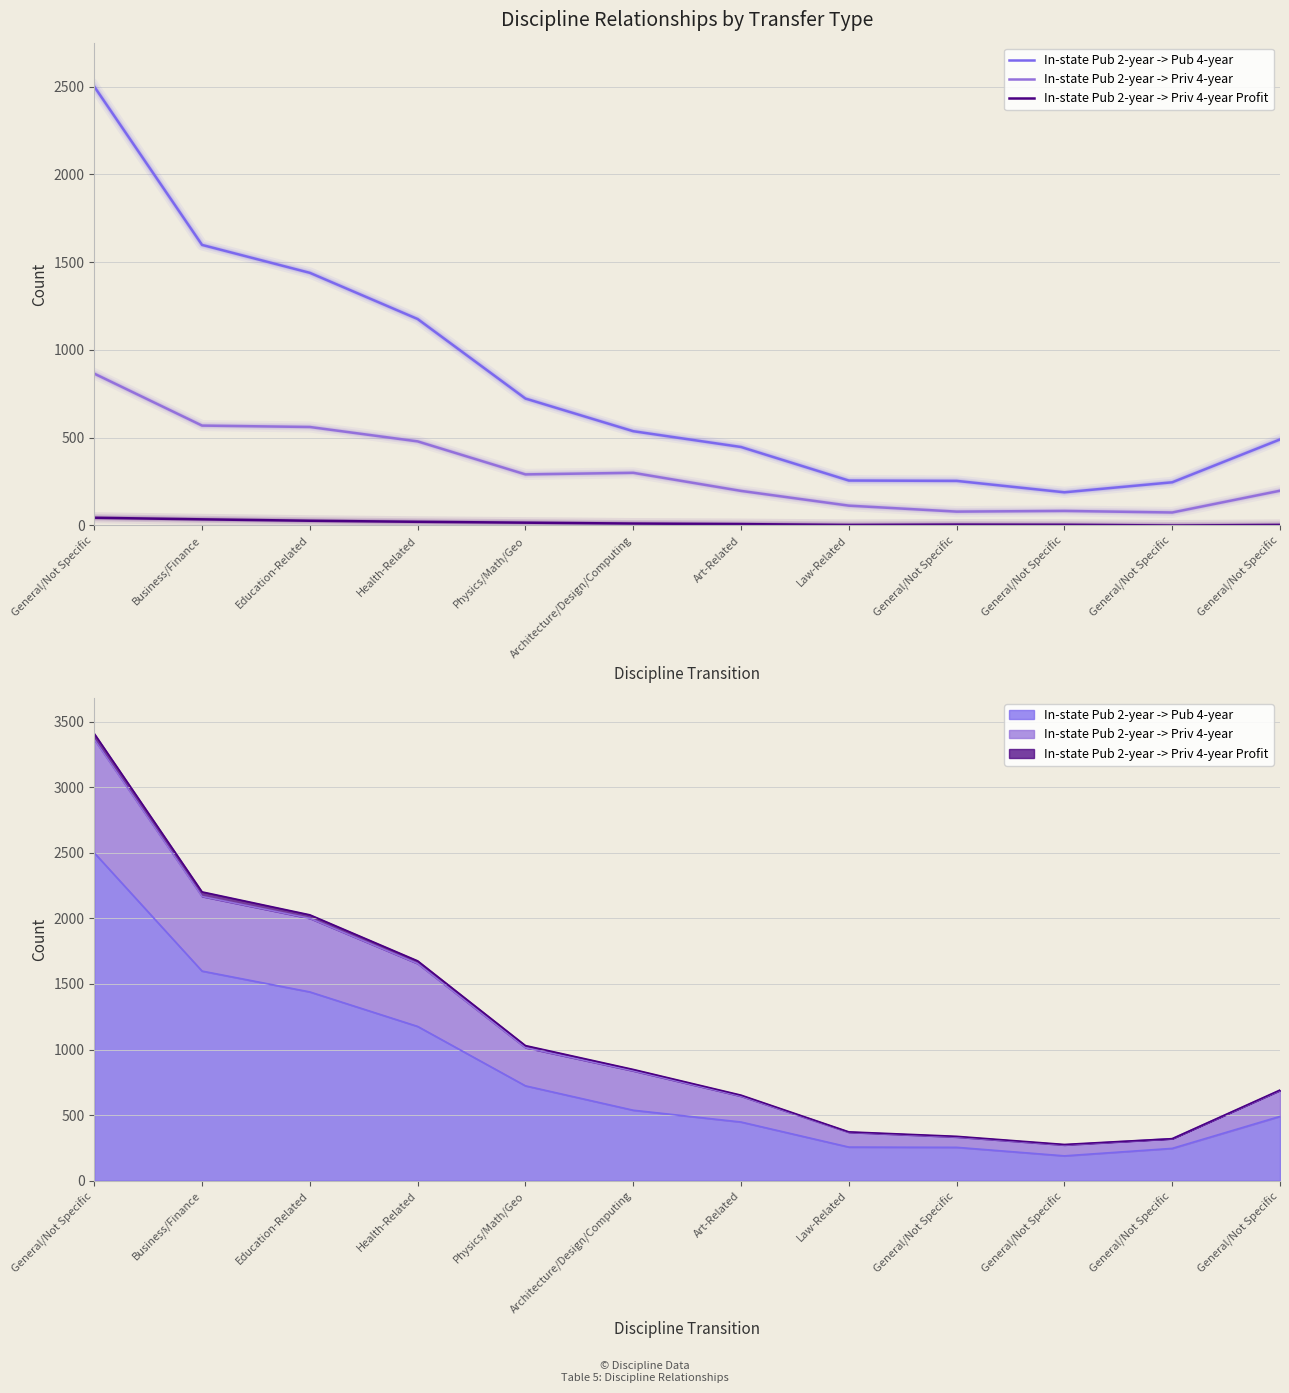

What is the difference between the maximum and minimum values in the In-state Pub 2-year -> Priv 4-year series?

791